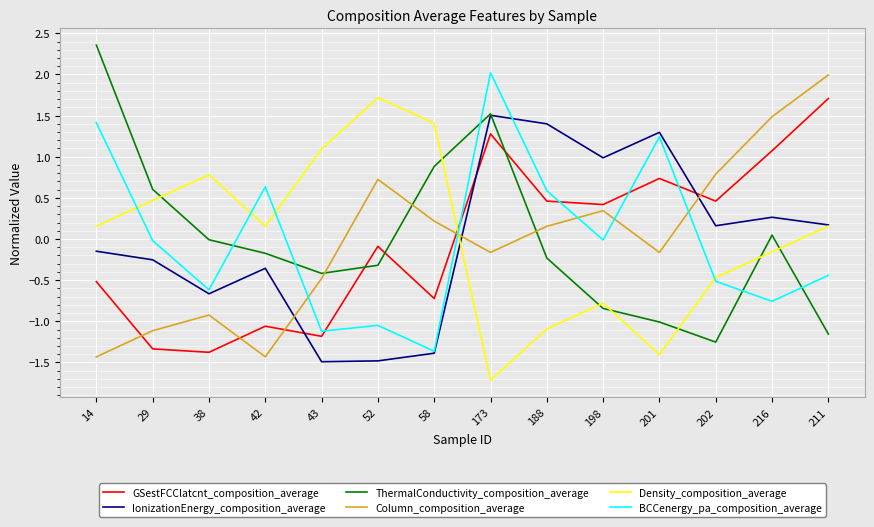

What is the total value across all series at 202?

-0.8